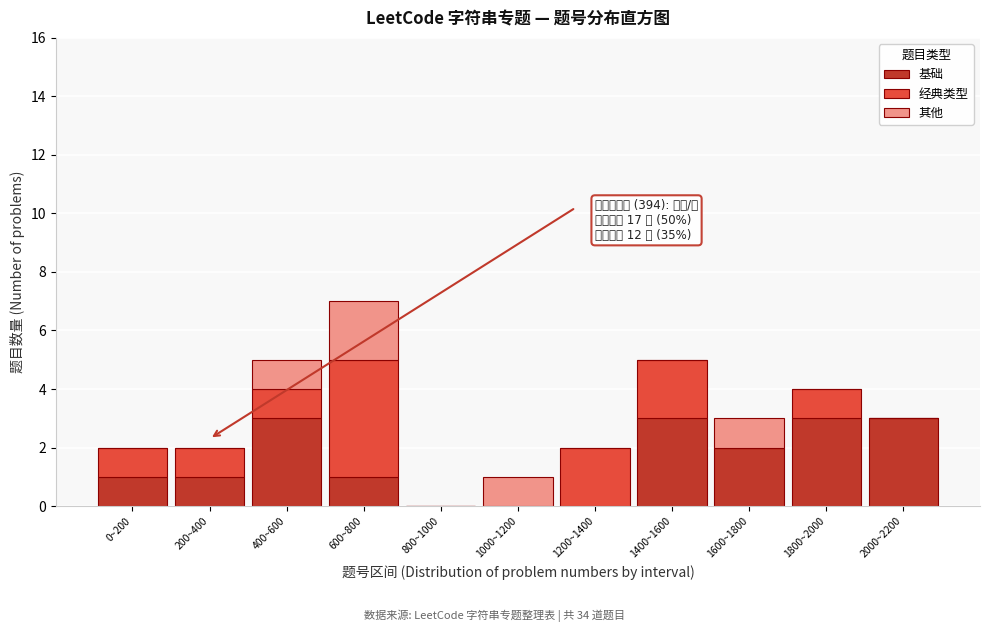

The value of 基础 at 1400~1600 is 5. True or false?

False